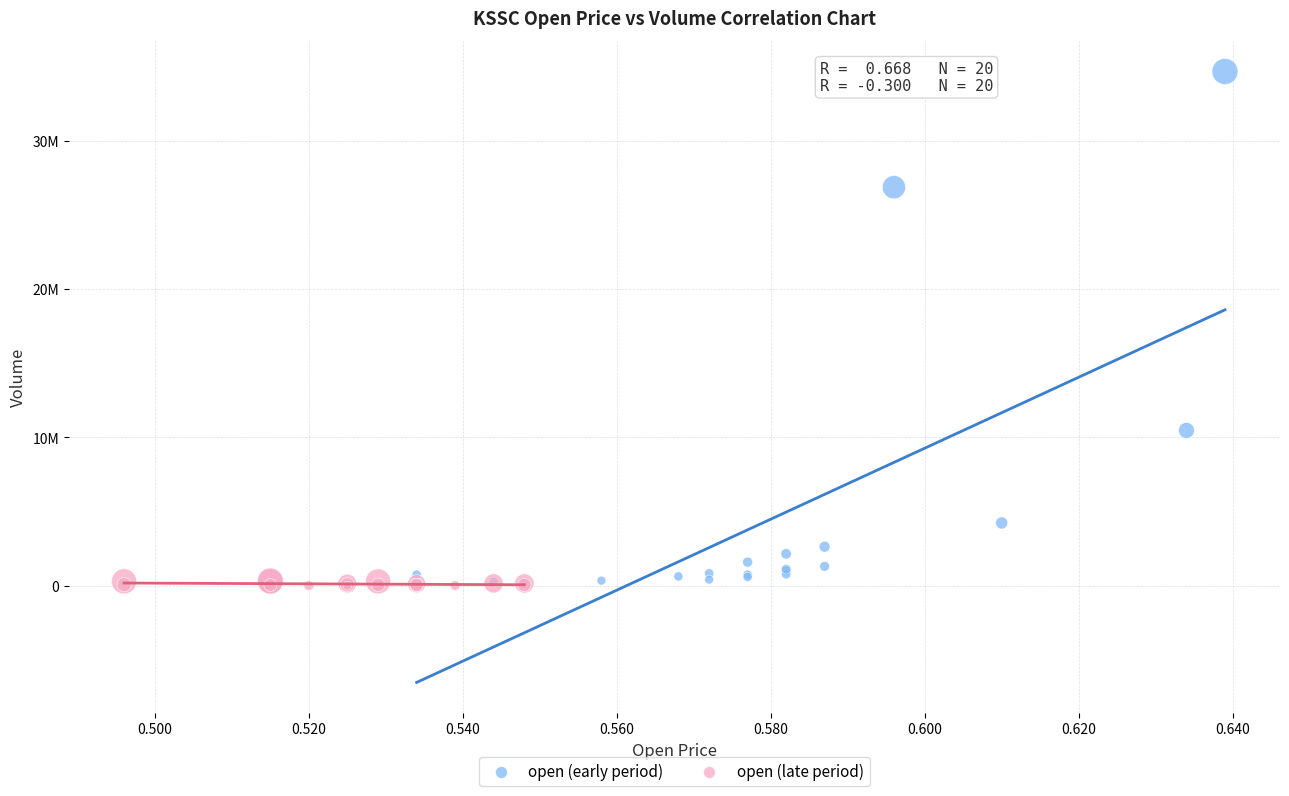

What are all the series names shown in the legend?

open (early period), open (late period)